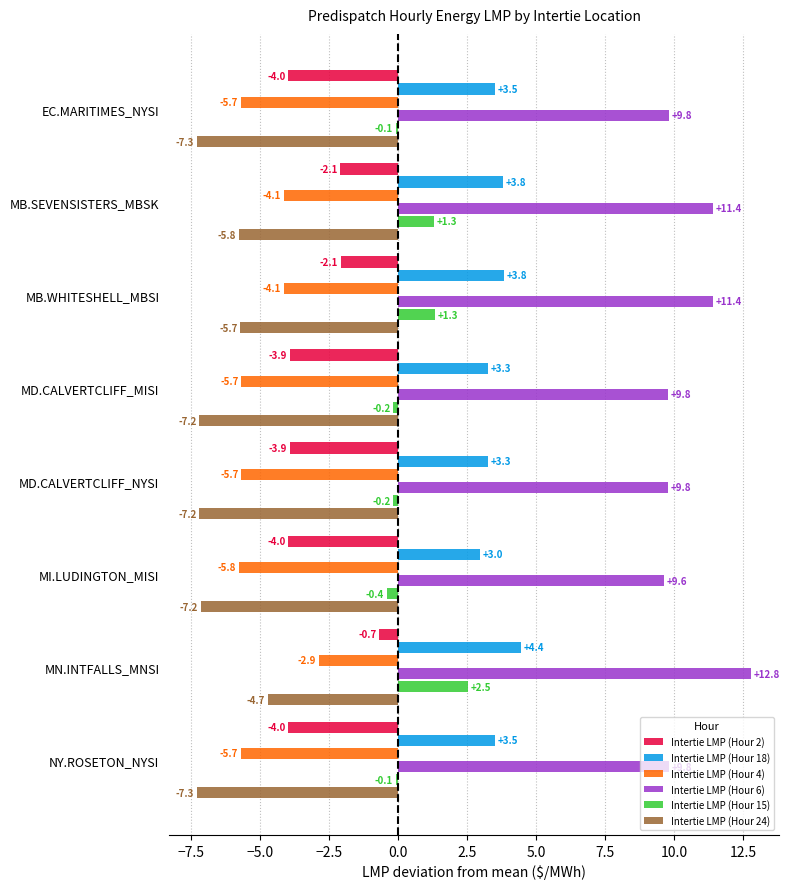

What is the difference between the maximum and second lowest values in the Intertie LMP (Hour 15) series?

2.7